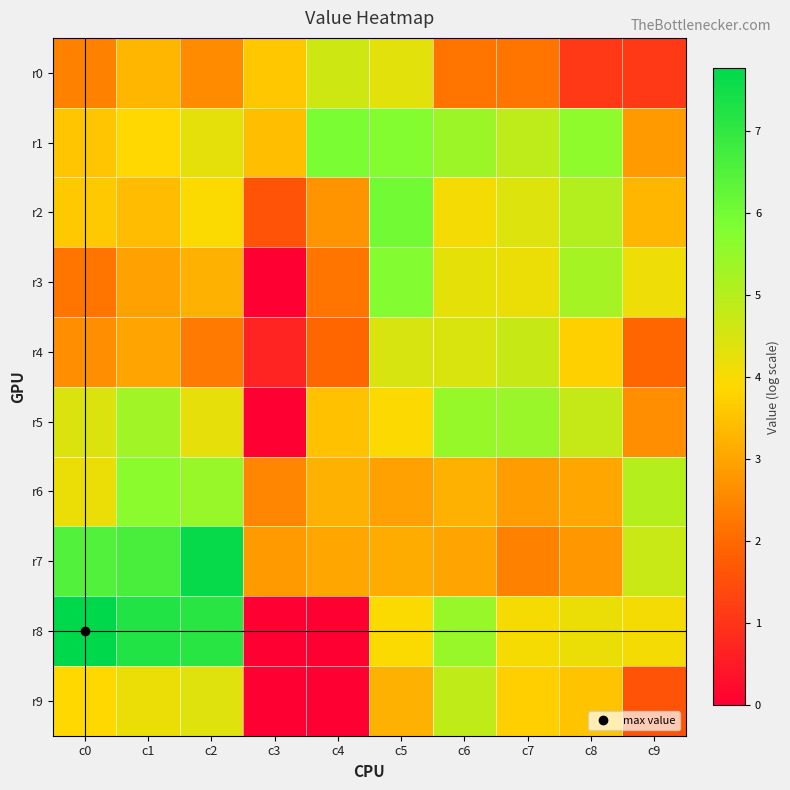

Between c4 and c9, which series saw the biggest shift?

r8